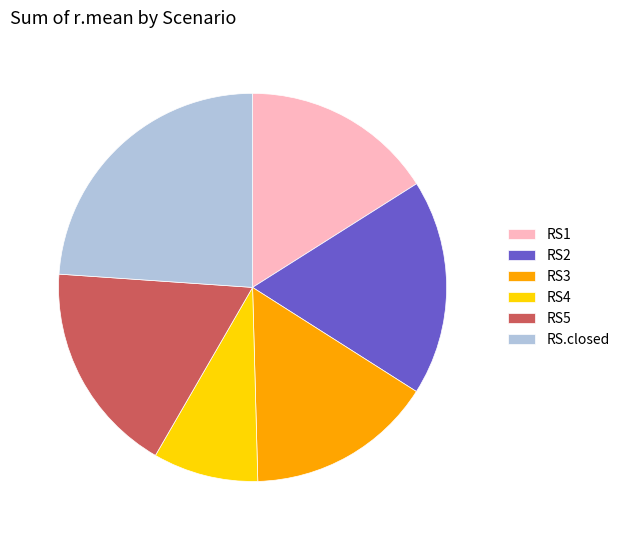

What is the ratio of the value at RS5 to the value at RS.closed?

0.7